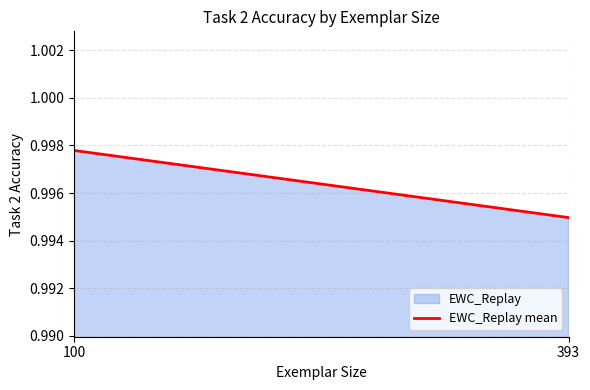

Which label corresponds to the largest value in the chart?

100